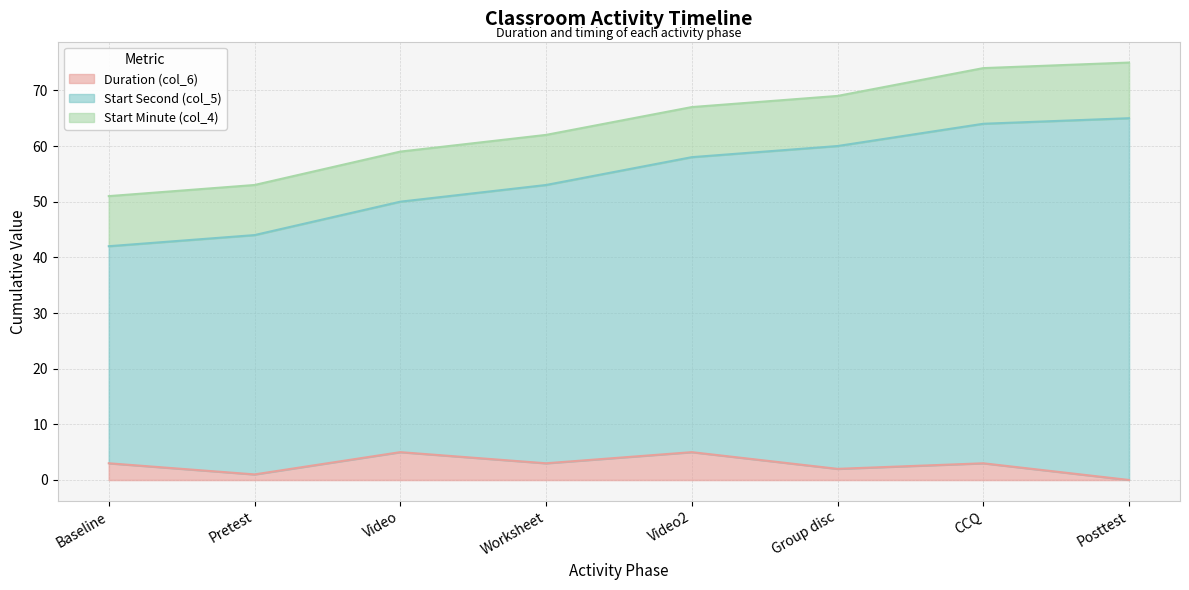

What is the highest value of the Duration (col_6) series?

5